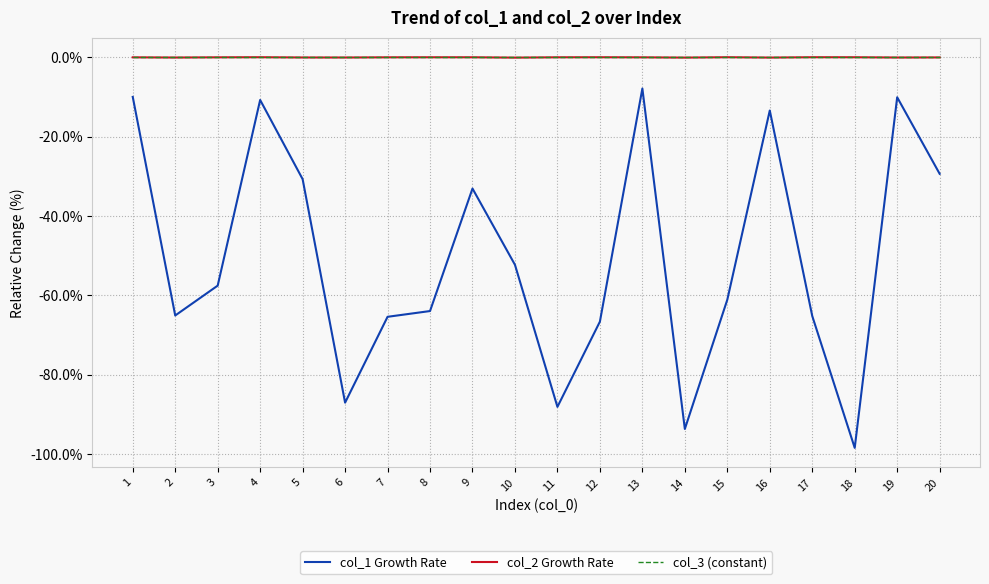

True or false: col_1 Growth Rate has a value of -3.5 at 13.

False